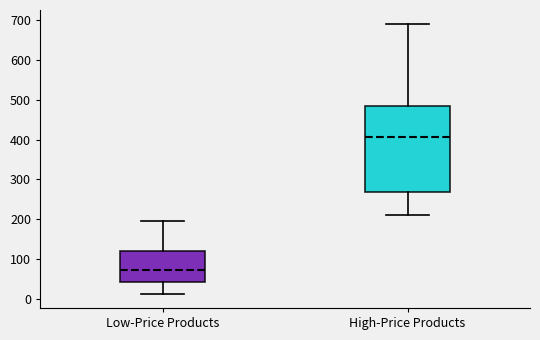

Where does the upper whisker of the box for High-Price Products end on the y-axis? The values are not printed on the chart, so give them approximately, as read against the axis.

690